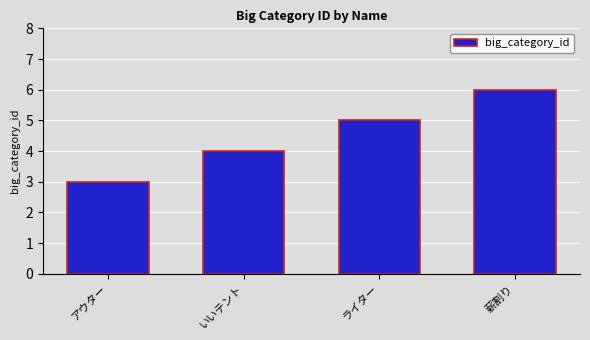

The chart shows a value of 6 at 薪割り. True or false?

True